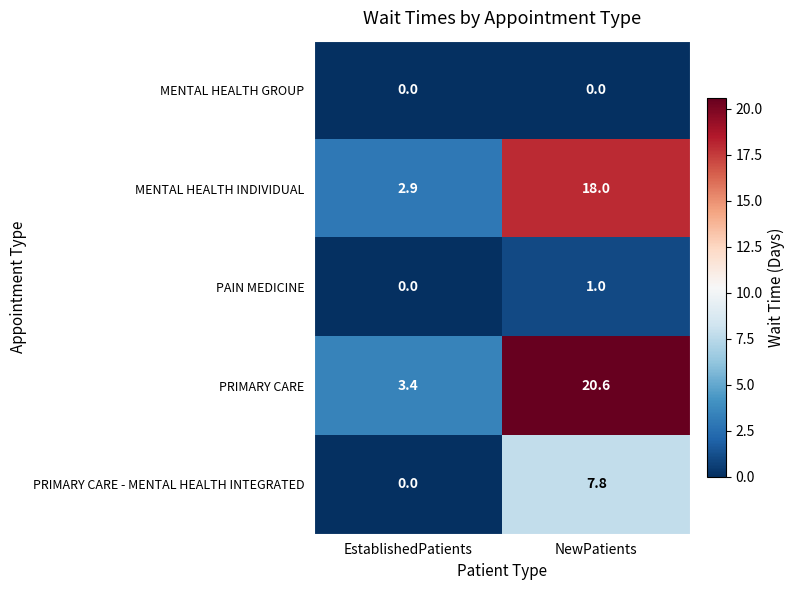

Which series has the largest total across all categories?

PRIMARY CARE